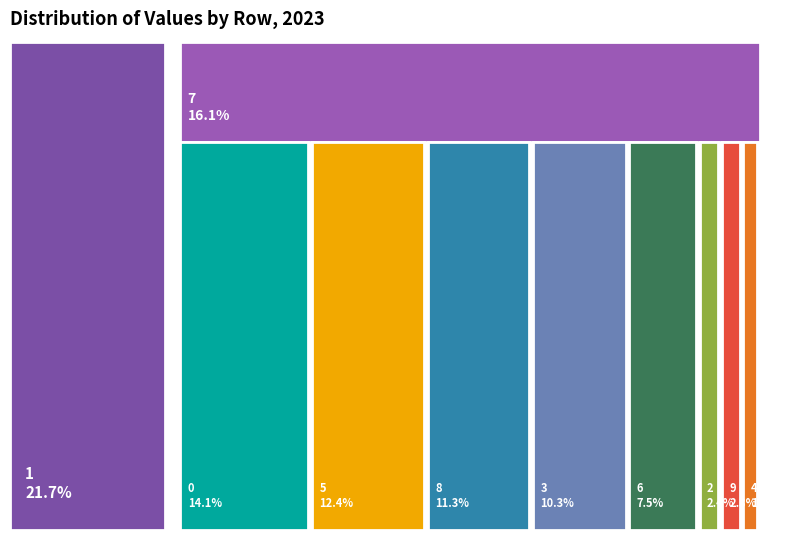

Which category has the biggest portion of the pie?

1